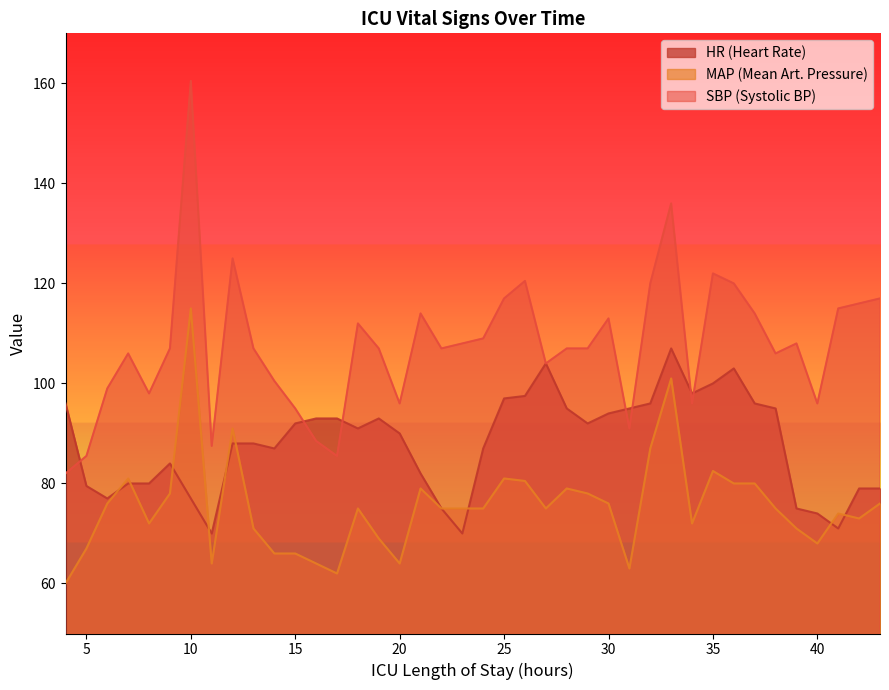

What is the highest value of the SBP series?

160.5